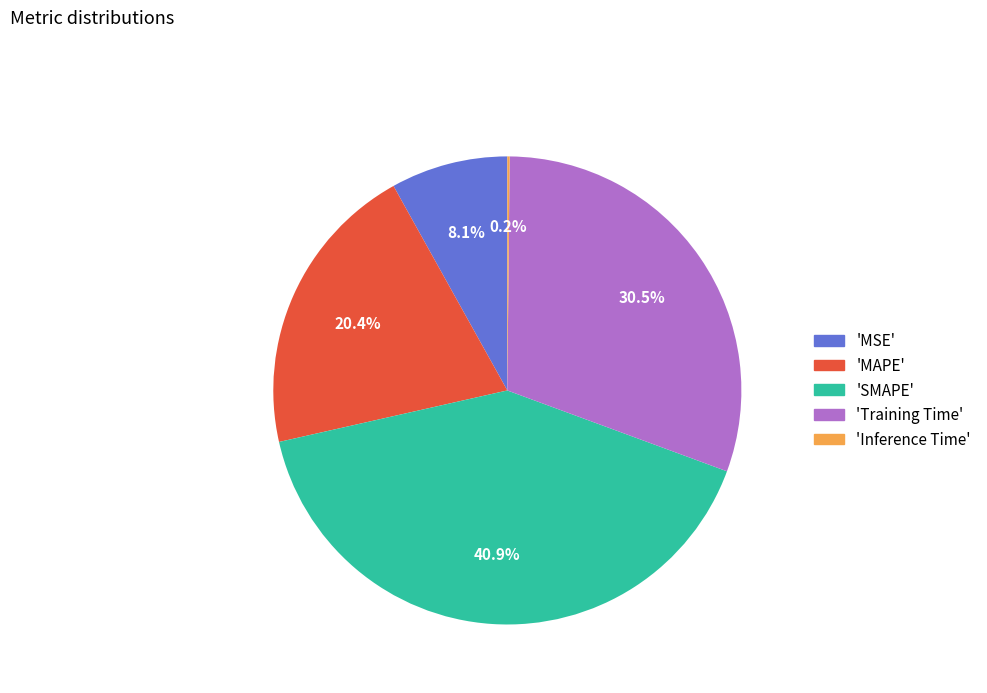

What is the largest slice in the pie chart?

'SMAPE'